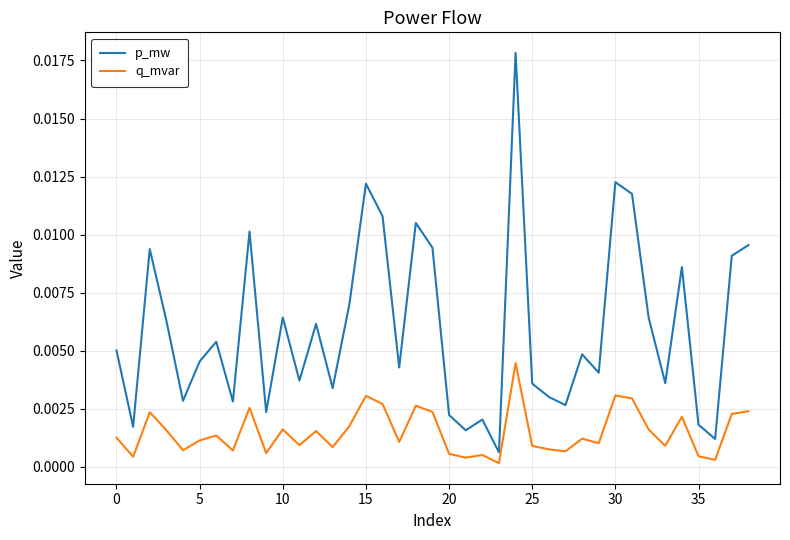

List the series in order of their peak value, highest first.

p_mw, q_mvar